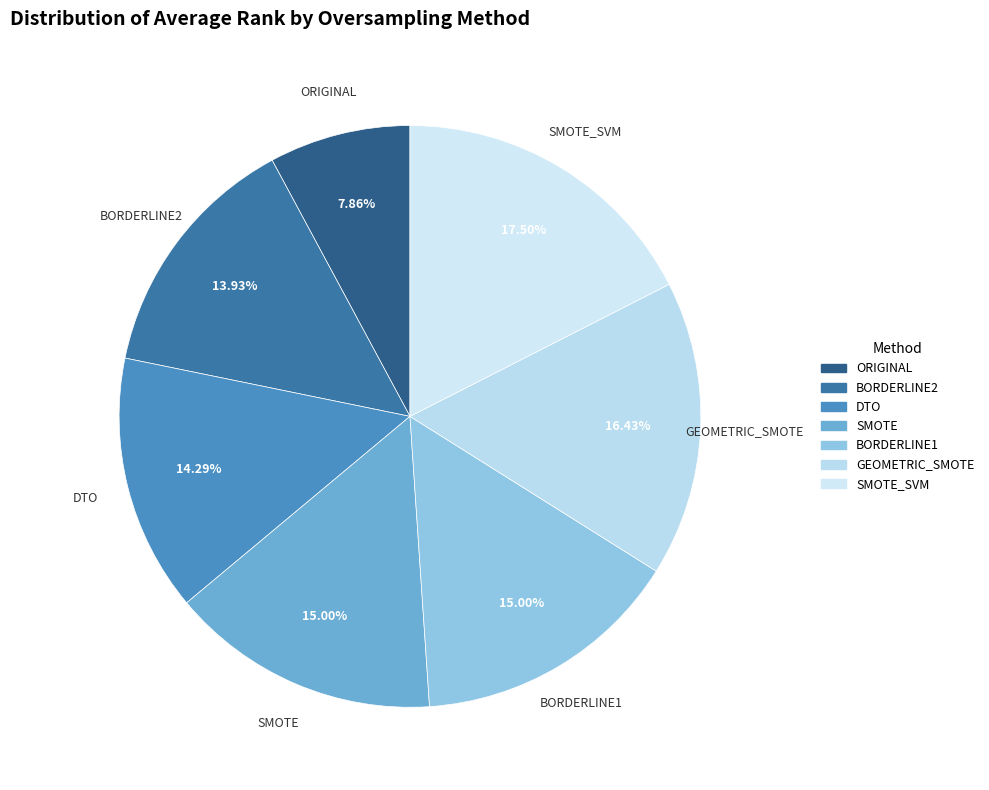

The BORDERLINE2 slice represents 4% of the pie. True or false?

False